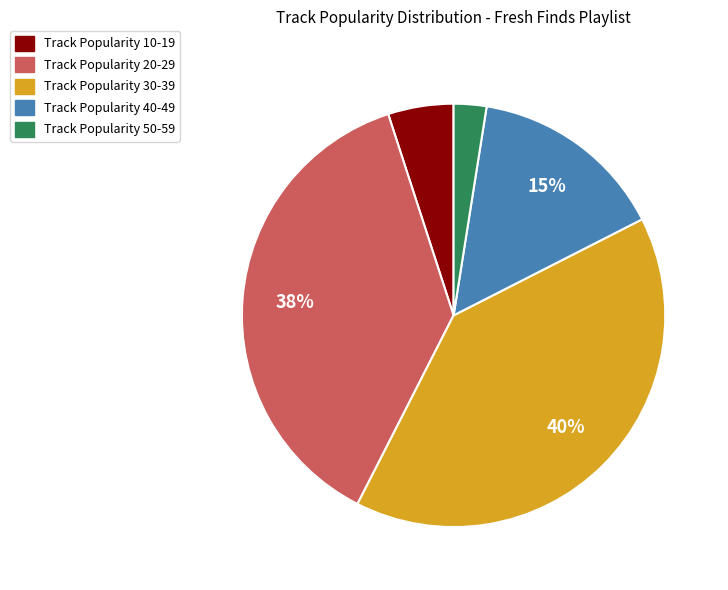

Is there any slice that represents more than half of the pie?

No